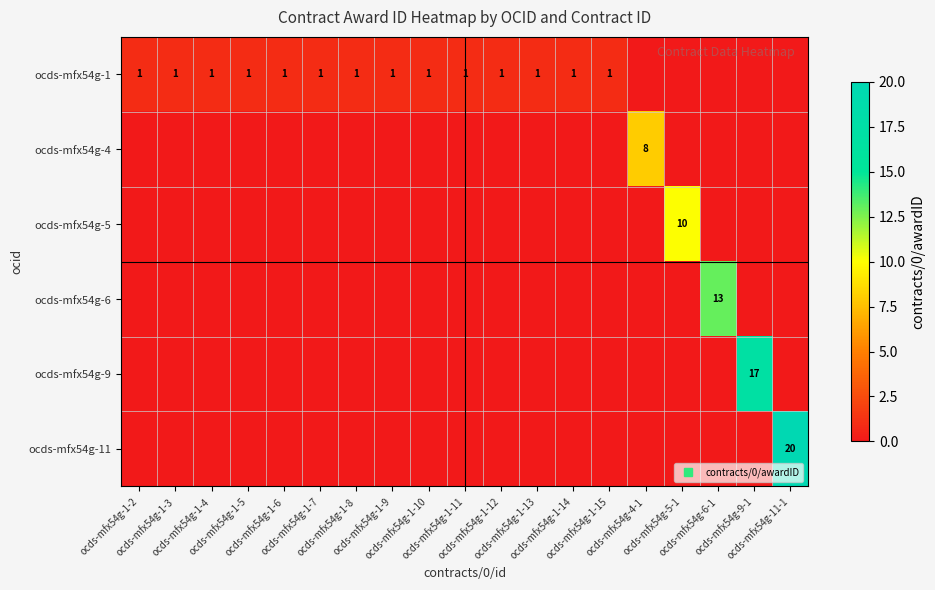

What is the difference between the highest and lowest values at ocds-mfx54g-1-3?

1